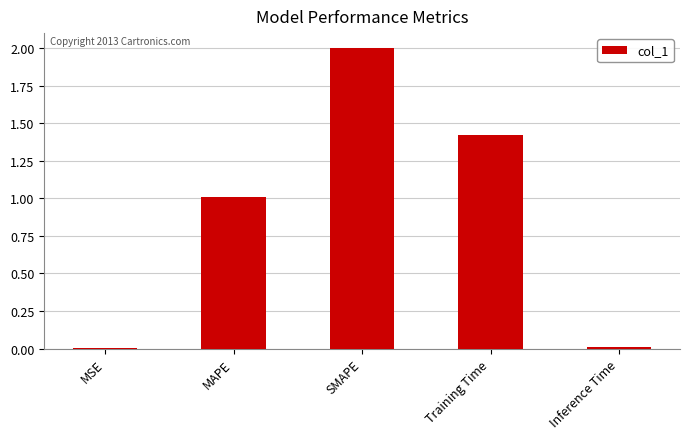

What is the change in value from MSE to Training Time?

+1.4